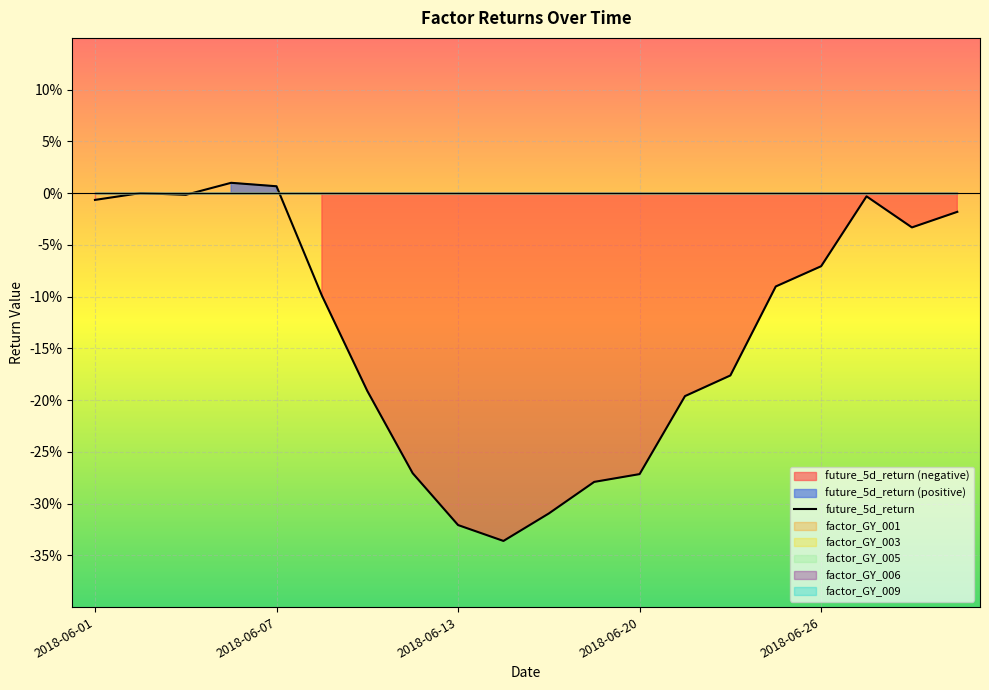

Count the number of values greater than 0.

2